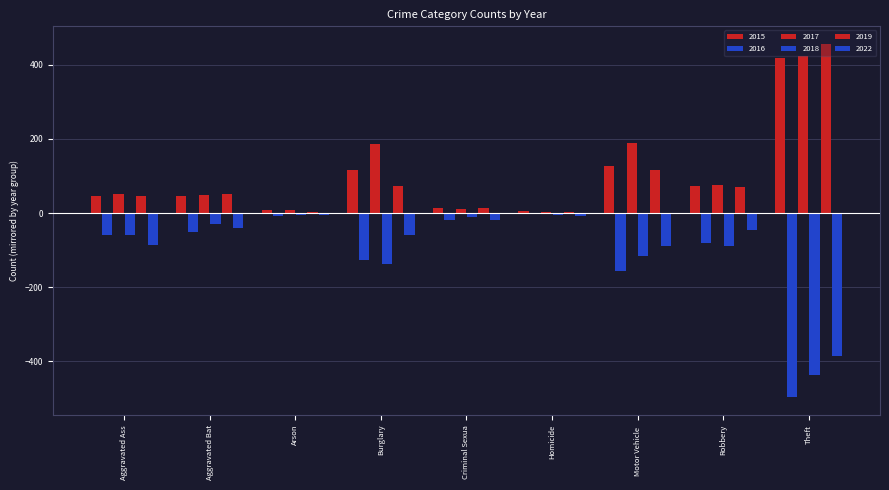

Reading left to right, transcribe all the data shown in this chart.

2015: 47	46	8	117	15	6	128	74	419
2016: -60	-51	-7	-126	-18	-3	-157	-80	-497
2017: 52	50	7	186	12	3	190	77	424
2018: -60	-30	-5	-138	-10	-6	-115	-88	-438
2019: 45	51	4	72	15	3	115	71	456
2022: -86	-40	-4	-60	-19	-8	-88	-45	-385